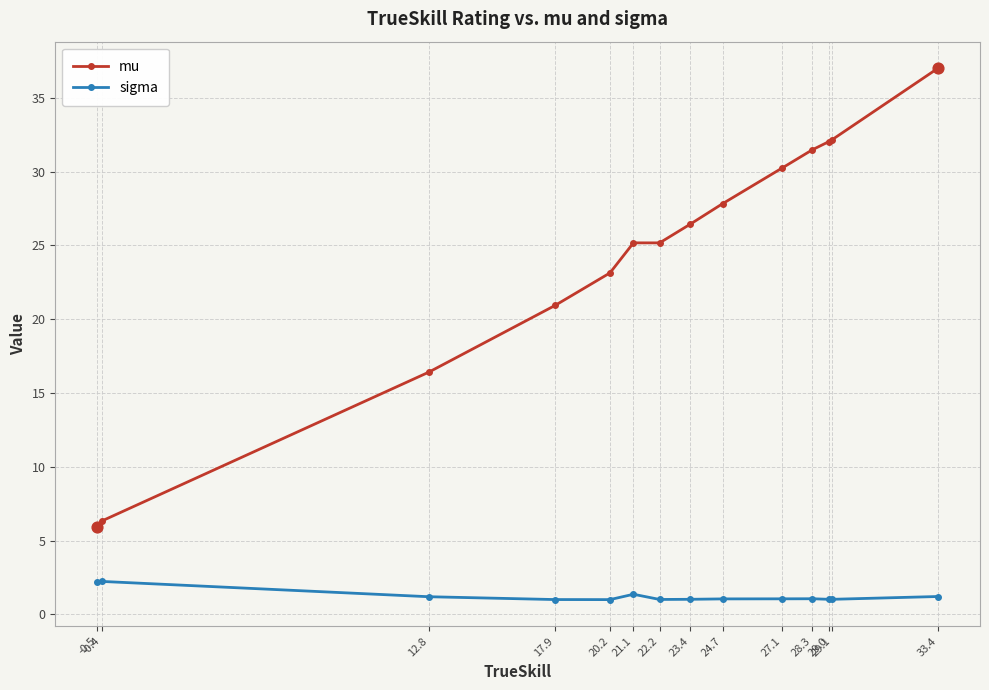

What is the total value across all series at 24.7?

28.9